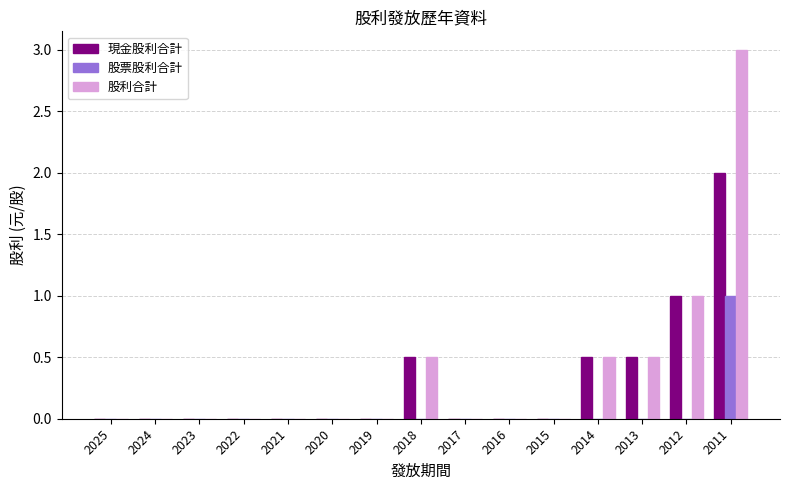

At which category is the sum across all series the highest?

2011